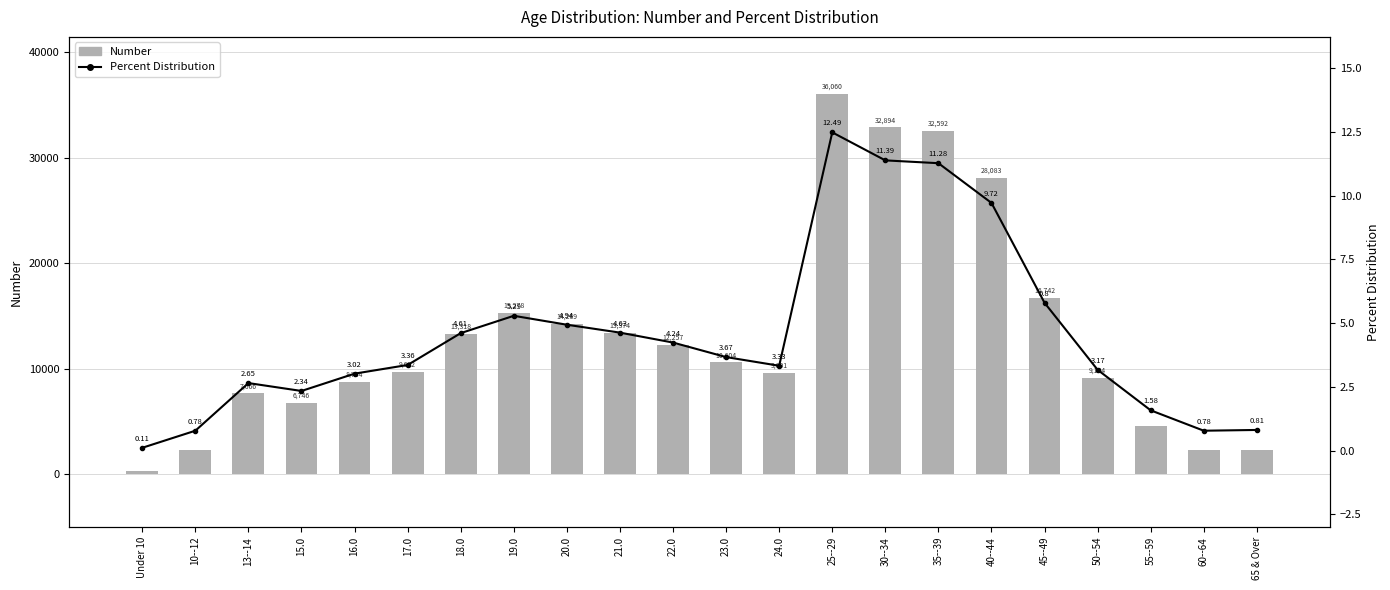

What is the maximum value for Number?

36060.0